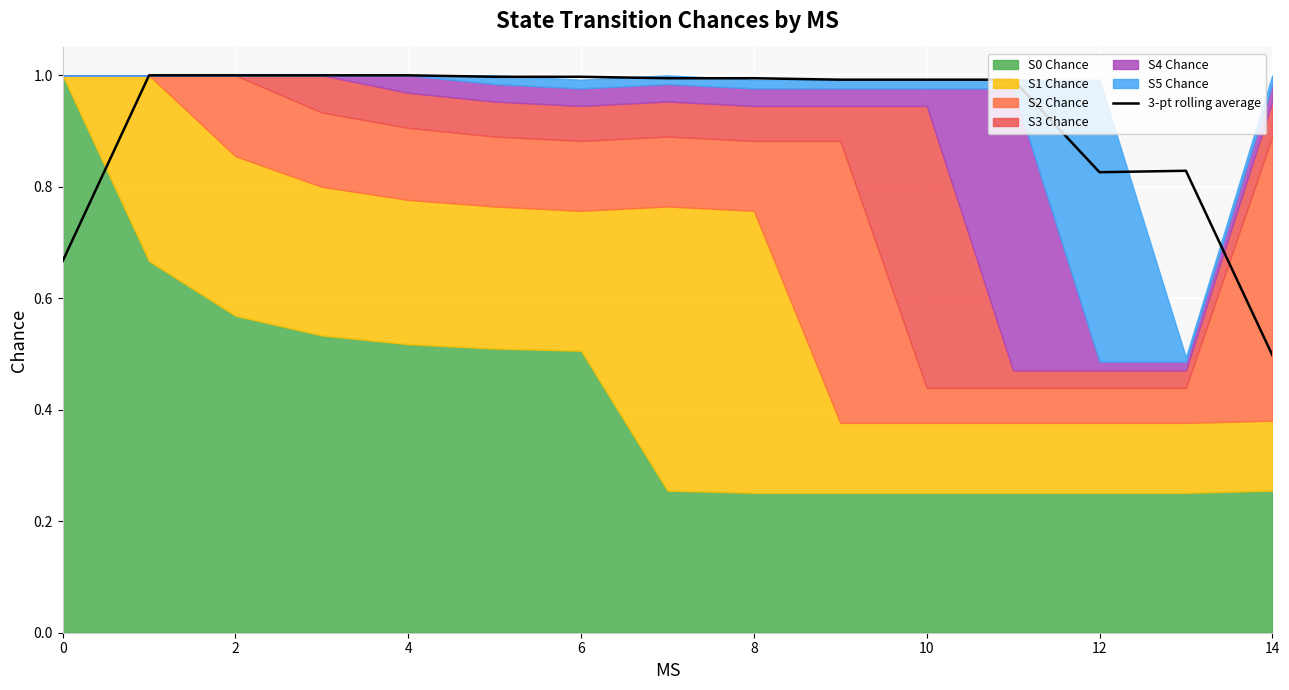

True or false: there are more than 0 points higher than both neighbors.

True